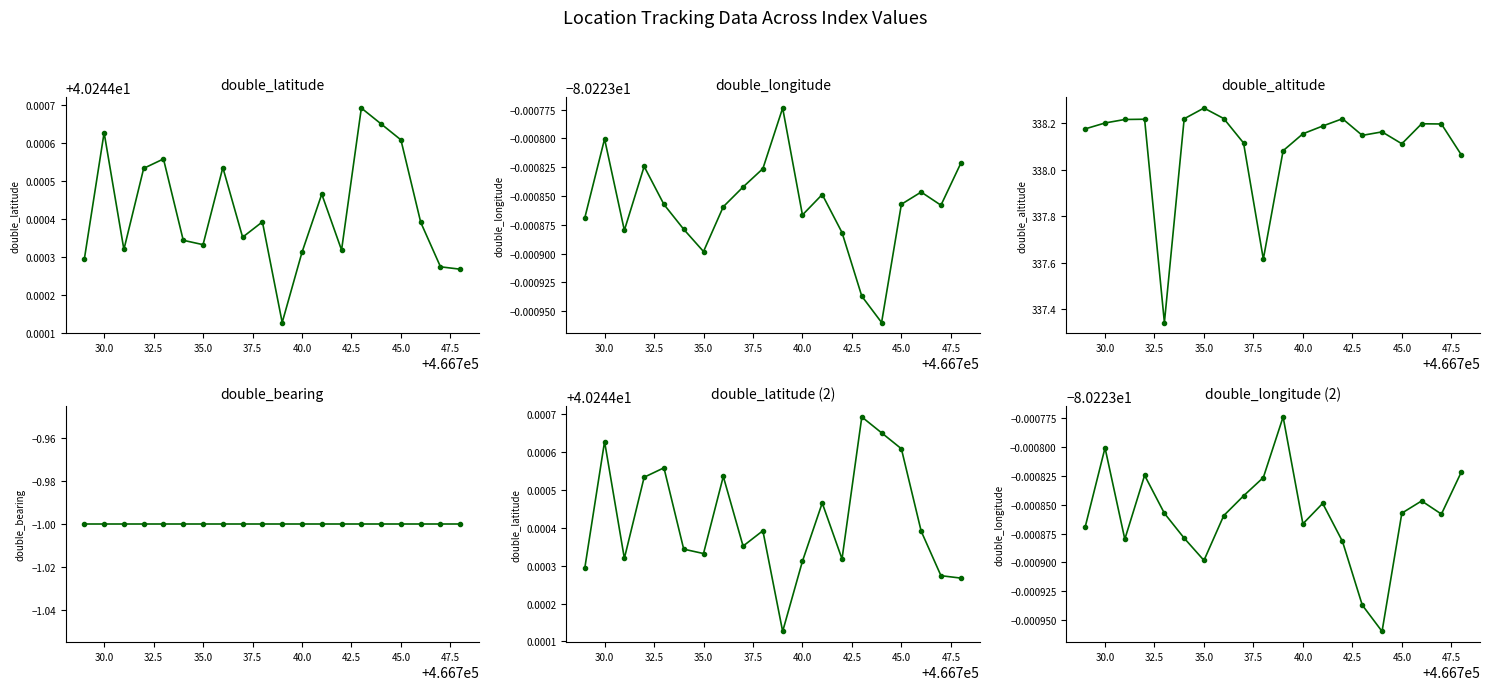

What are all the series names shown in the legend?

double_latitude, double_longitude, double_altitude, double_bearing